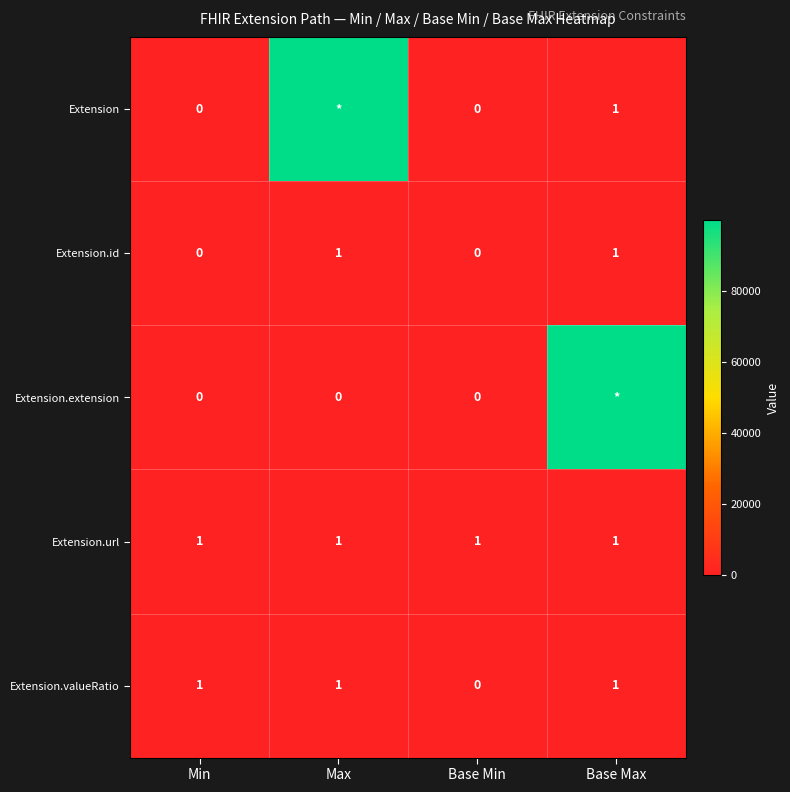

What is the sum of the Extension.valueRatio values at Min and Base Max?

2